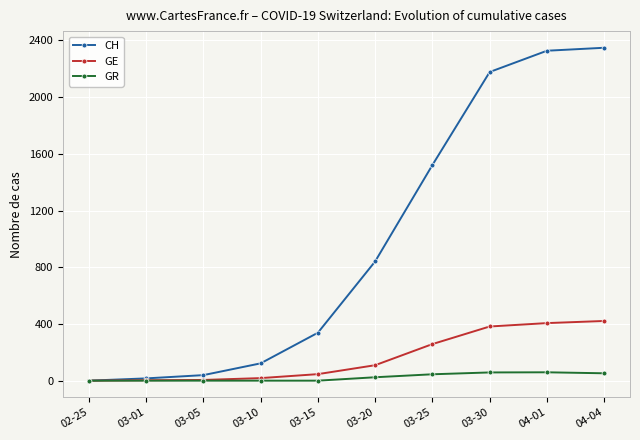

How many categories are shown in the chart?

10